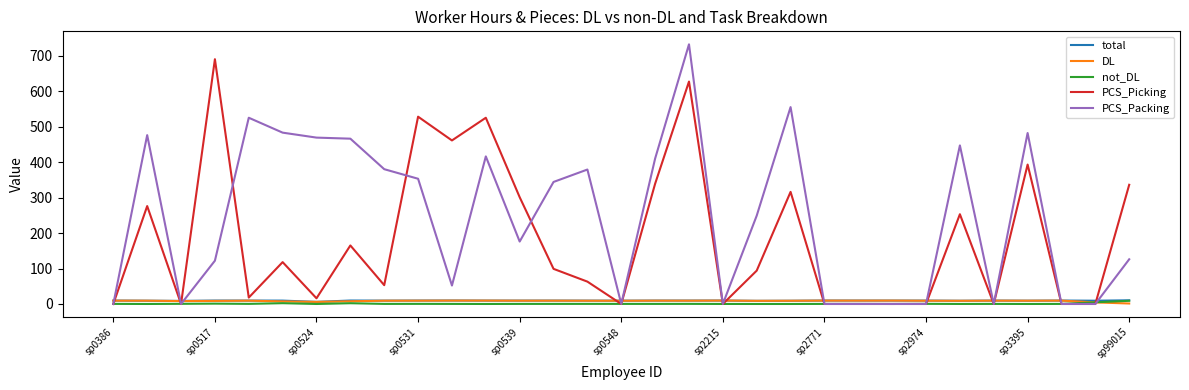

Does the chart have visible grid lines?

No